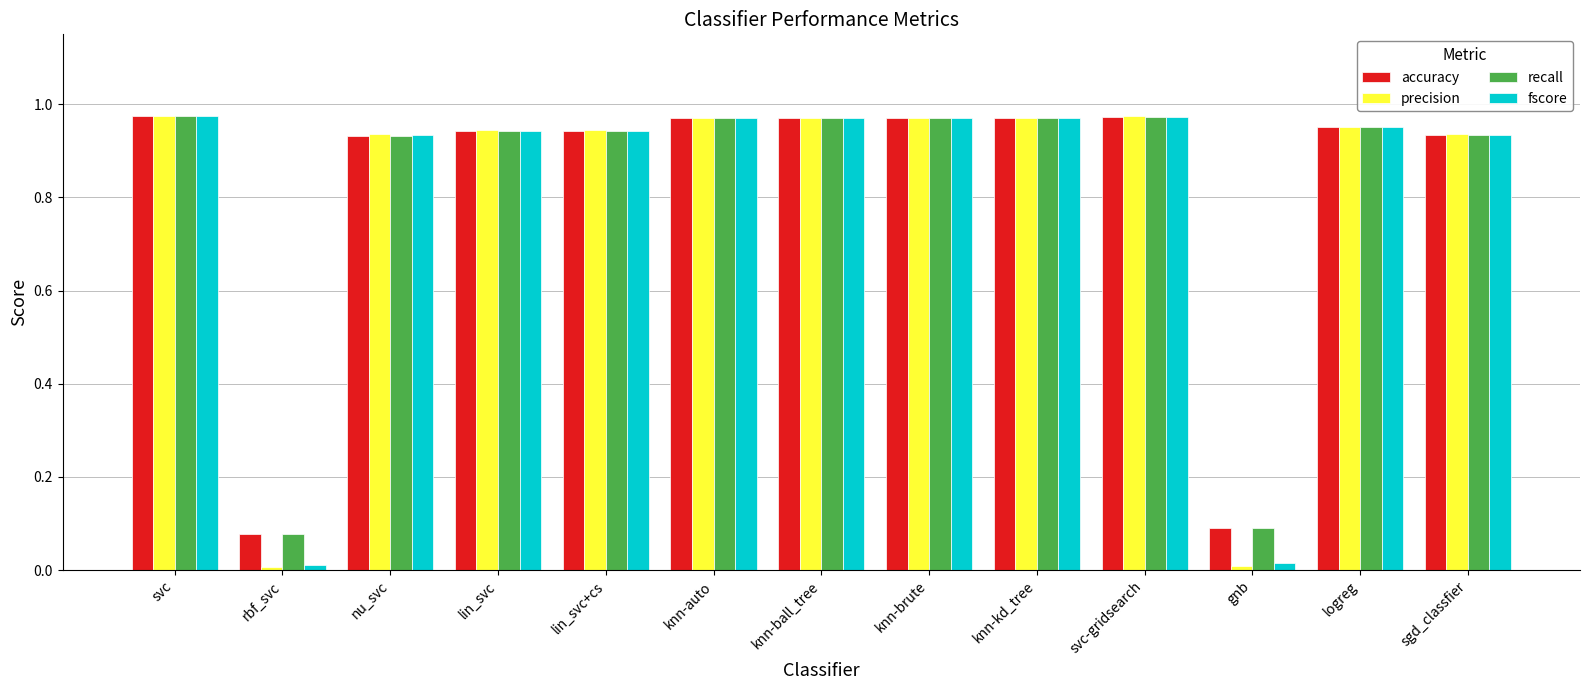

The value of precision at knn-brute is 0.5. True or false?

False